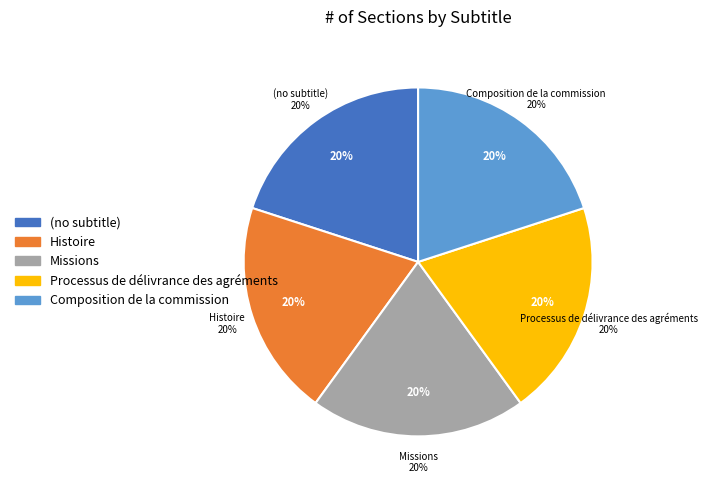

Which category has the biggest portion of the pie?

Composition de la commission